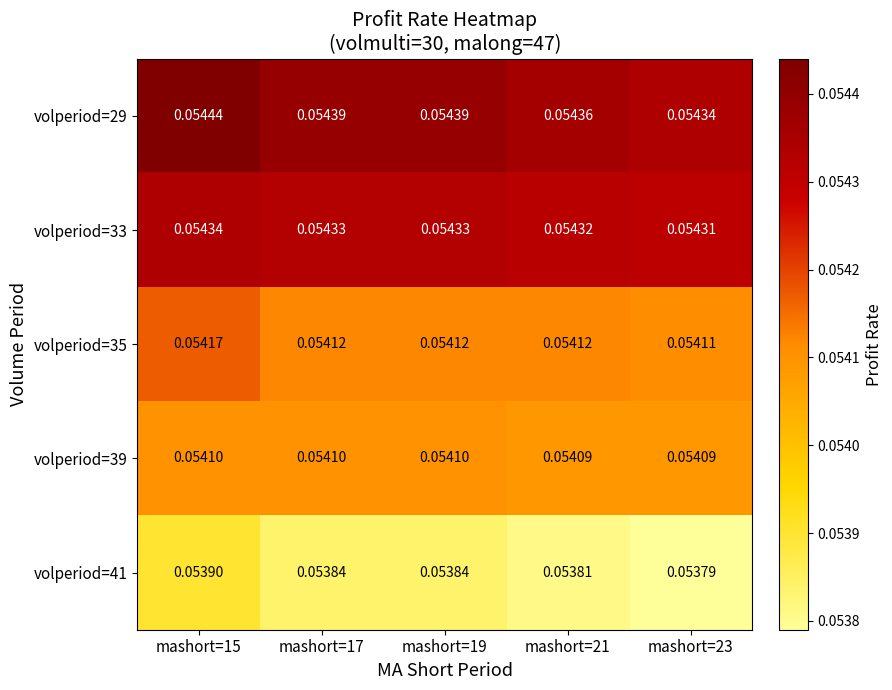

Is the value of volperiod=35 at mashort=19 greater than the value of volperiod=39 at mashort=17?

Yes